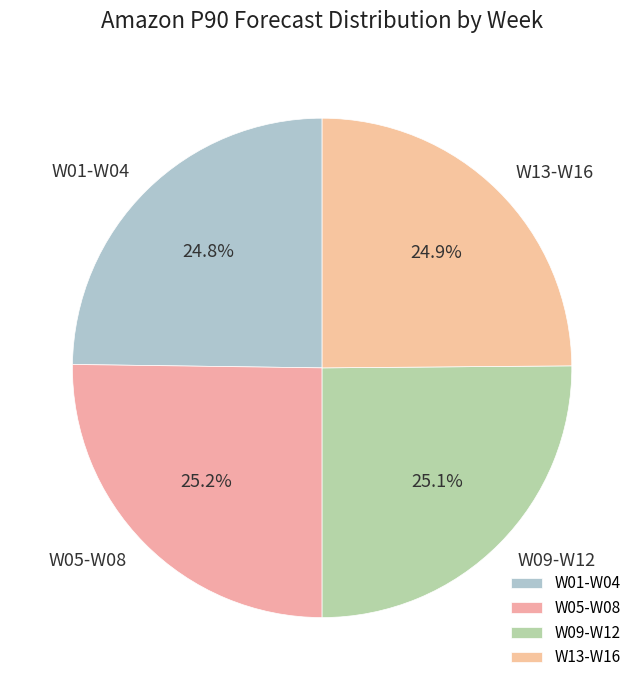

Does W13-W16 represent more than half of the total?

No